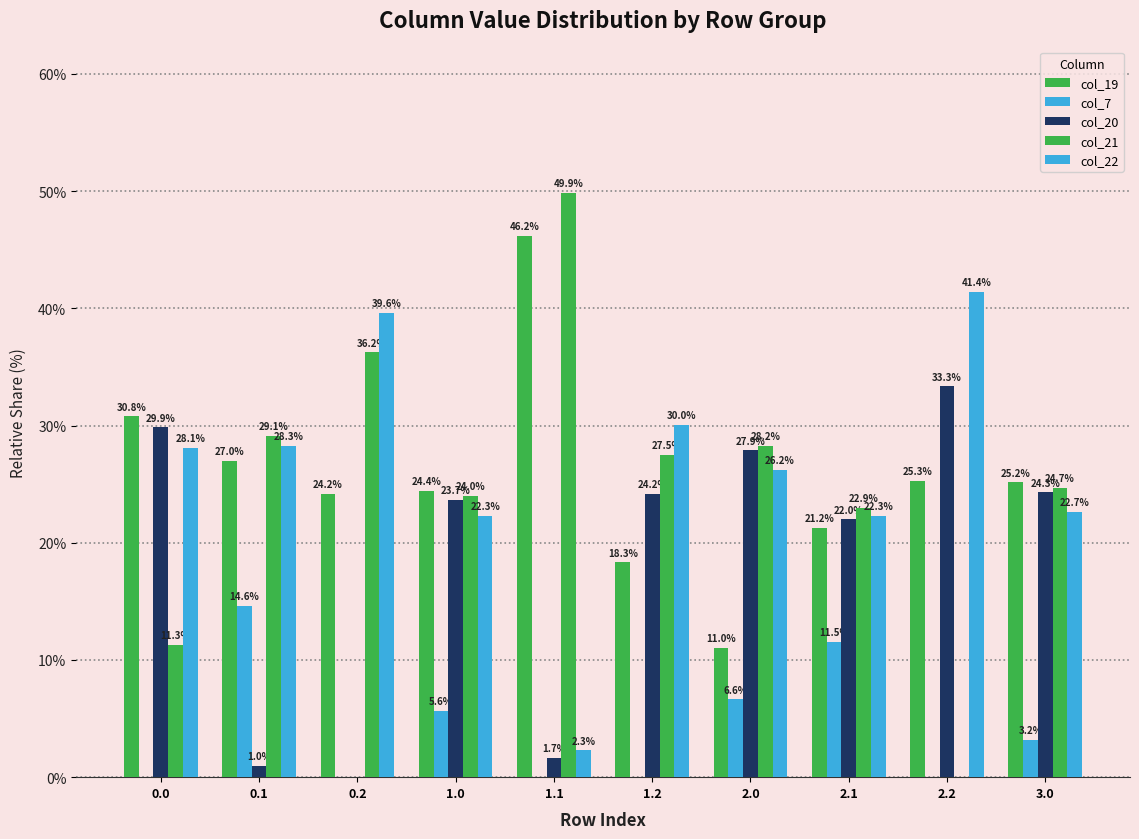

The col_19 series shows 34.9 at 2.1. True or false?

False